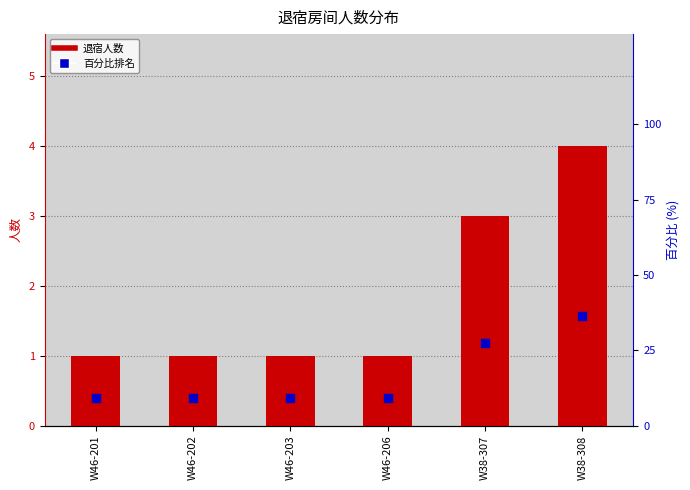

Which series has the largest total across all categories?

百分比 (percentile %)